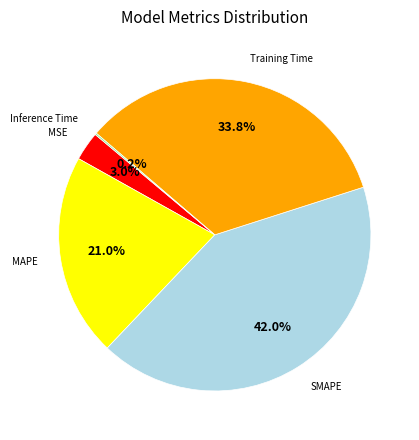

Is there any slice that represents more than half of the pie?

No